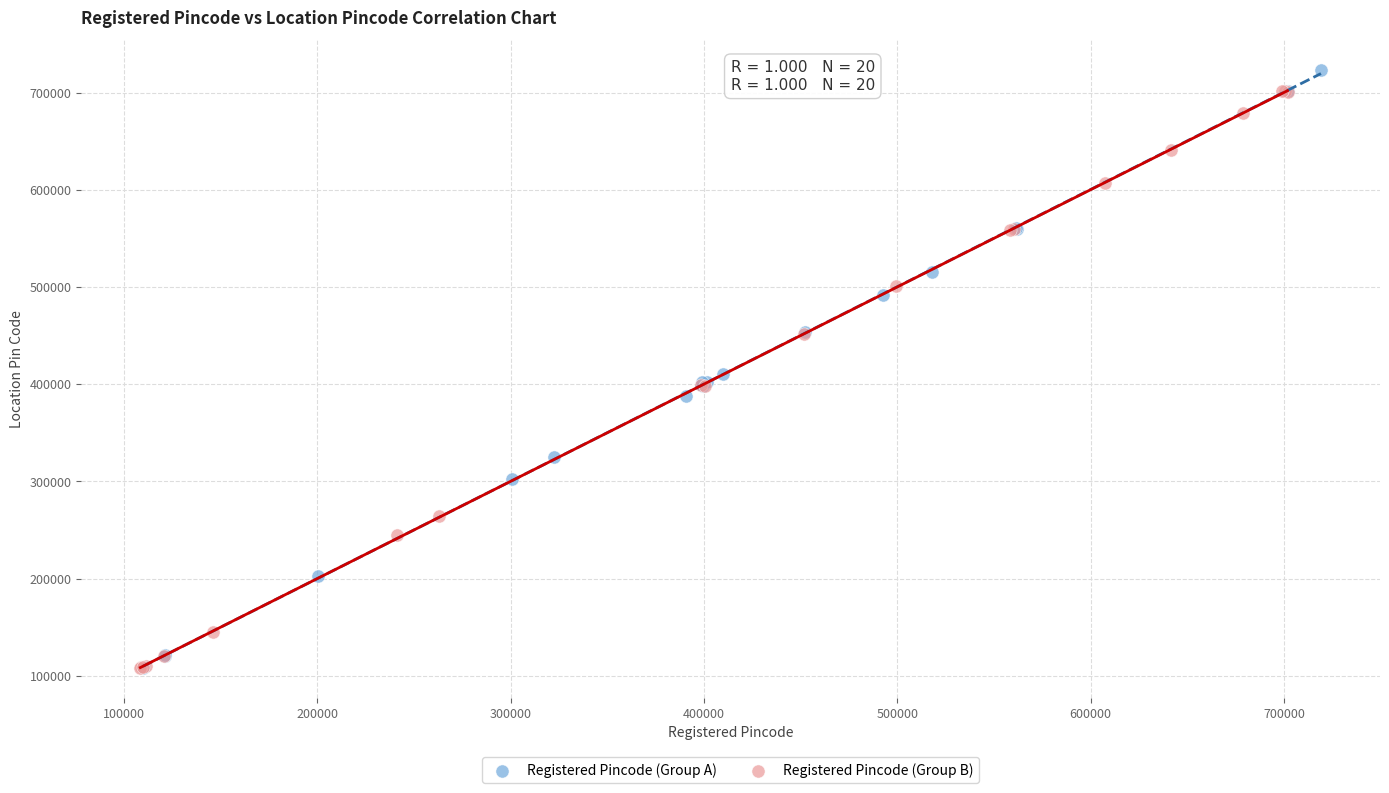

Which series has the largest Y range (max minus min)?

Registered Pincode (Group A)